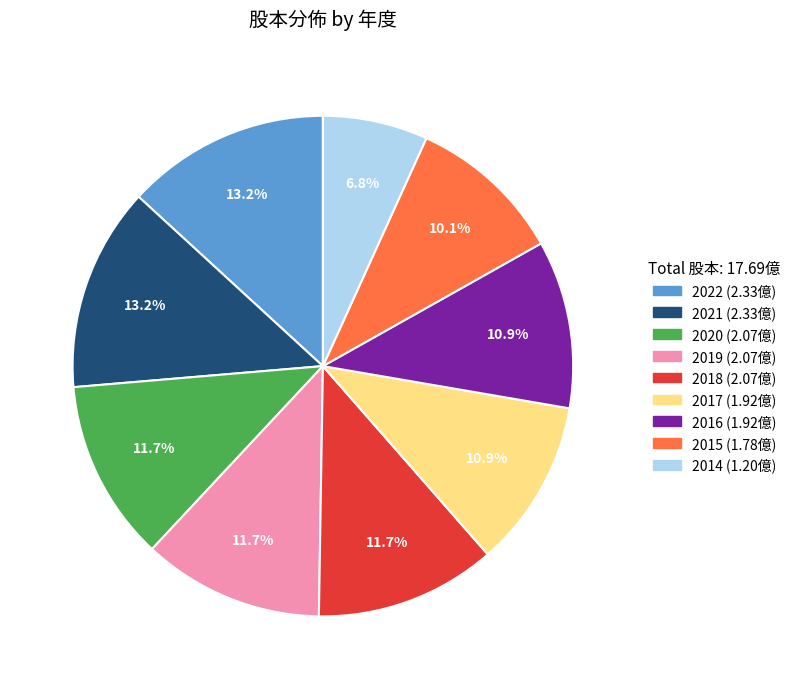

To the nearest percent, what is the average slice percentage?

11%